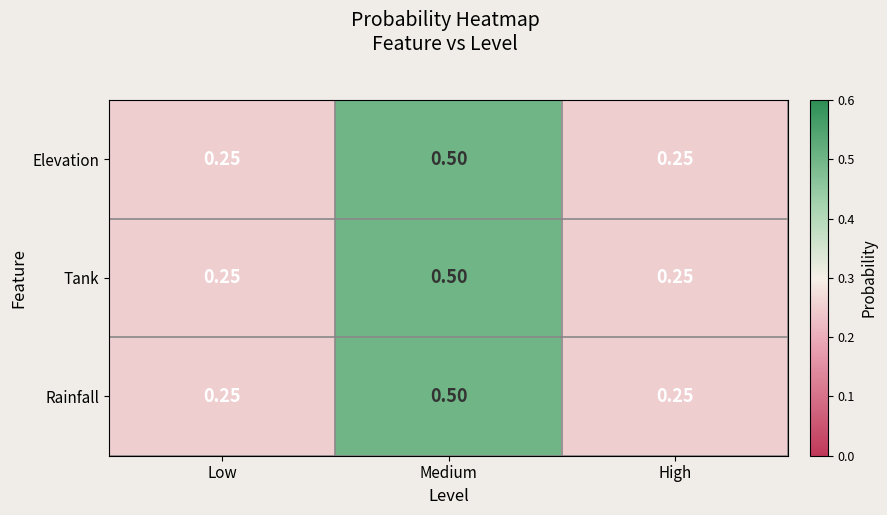

Which category has the highest value in the Elevation series?

Medium